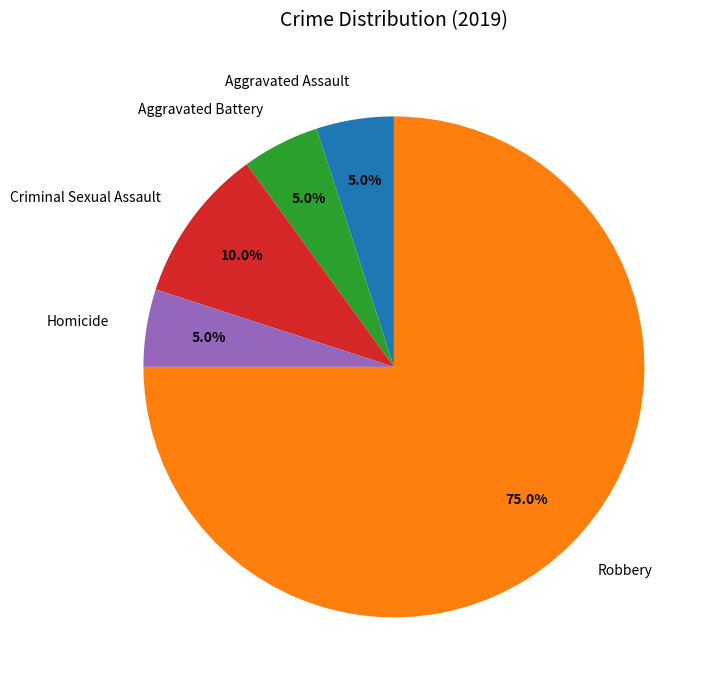

Is the sum of Aggravated Assault and Homicide greater than half?

No